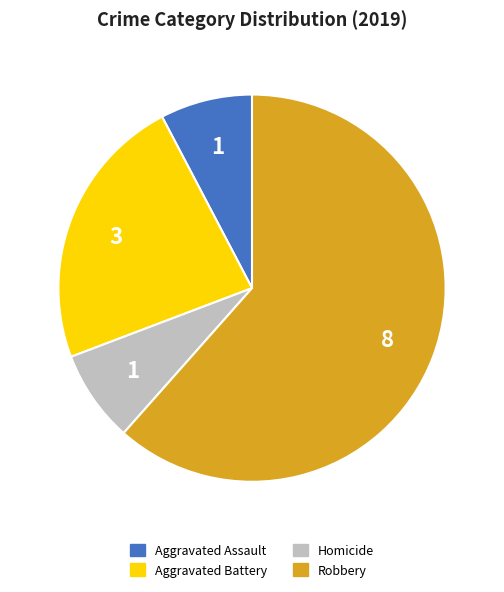

Does any single category account for the majority?

Yes